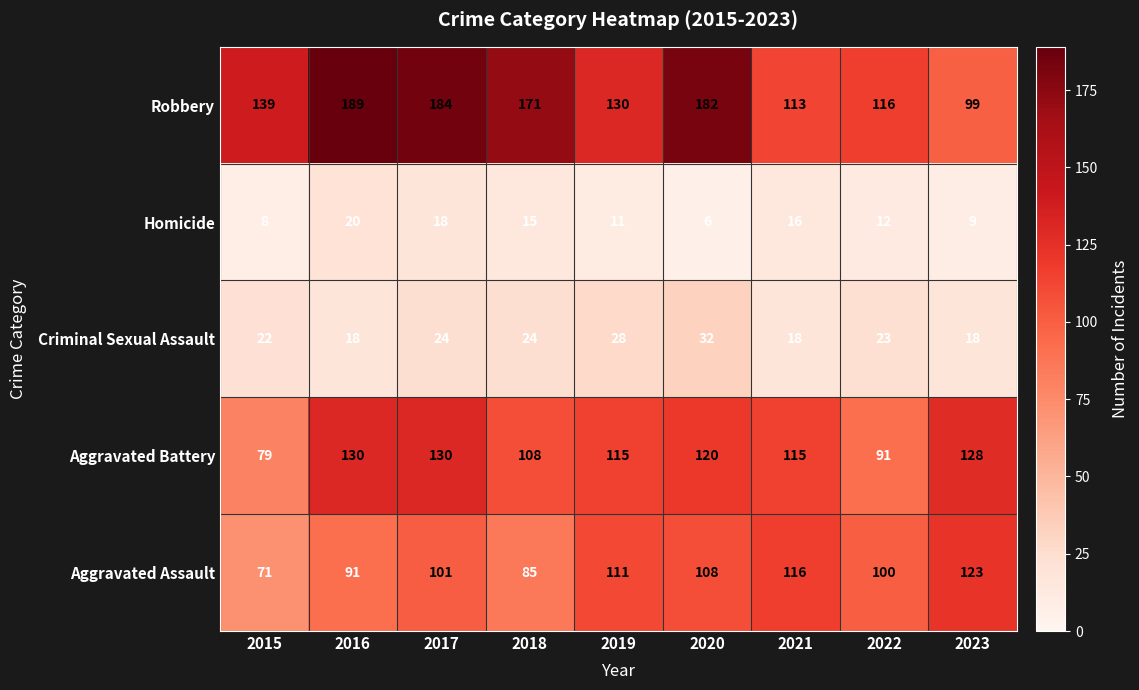

Which series has the largest range (max minus min)?

Robbery